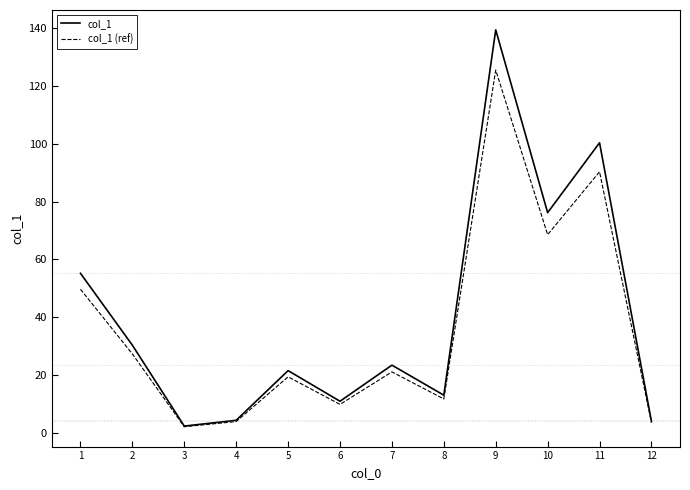

List the series in order of their peak value, lowest first.

col_1 (ref), col_1